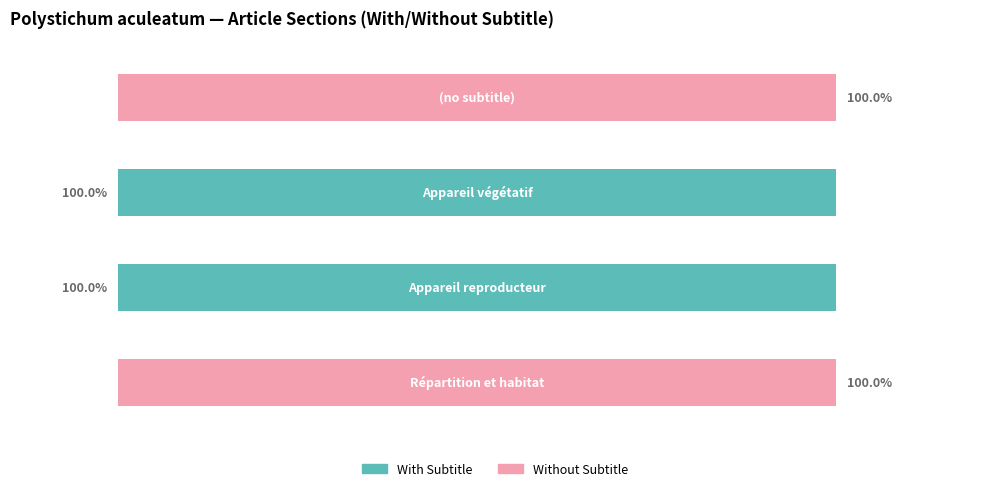

What are all the series names shown in the legend?

With Subtitle, Without Subtitle